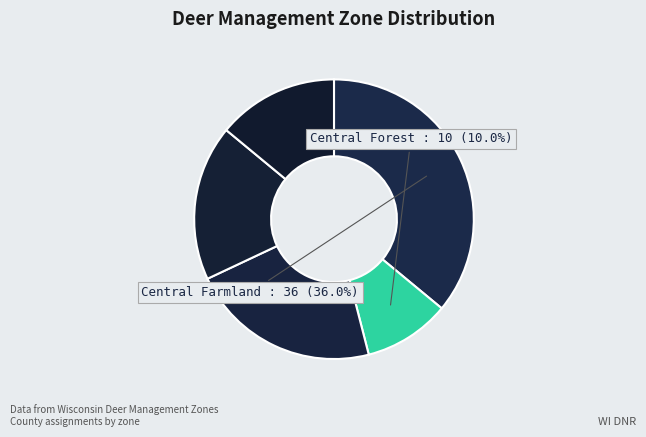

What is the smallest slice in the pie chart?

Central Forest